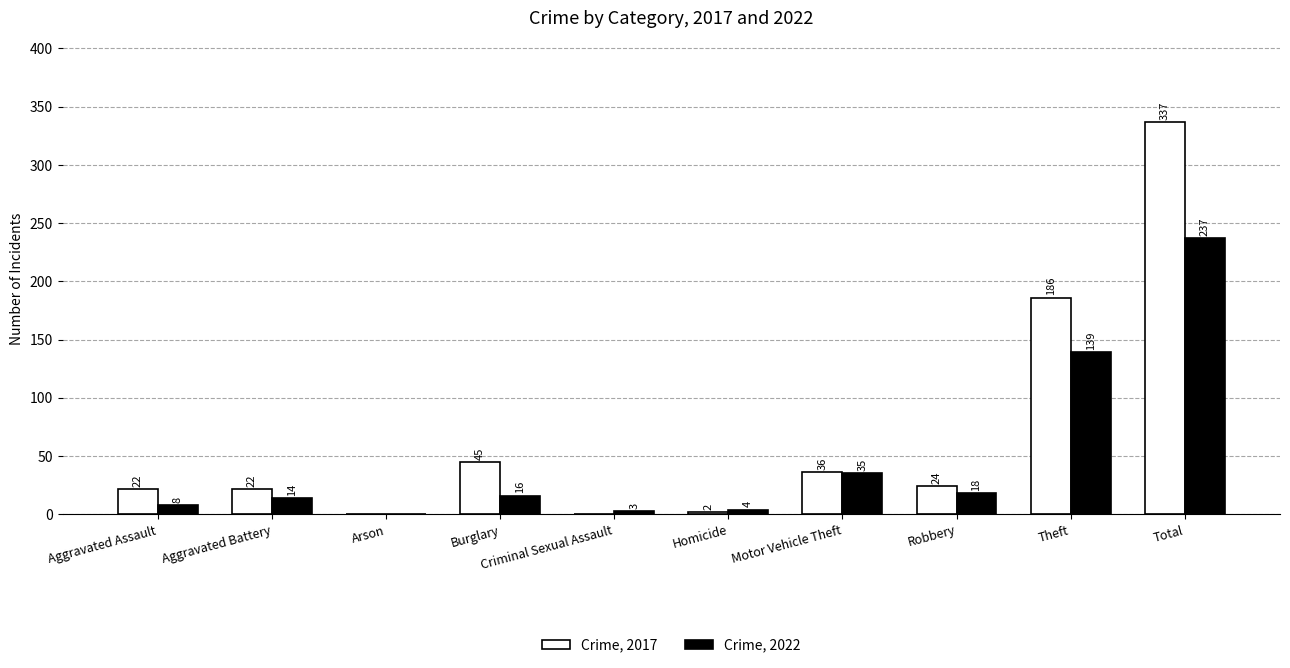

At which category is the sum across all series the highest?

Total